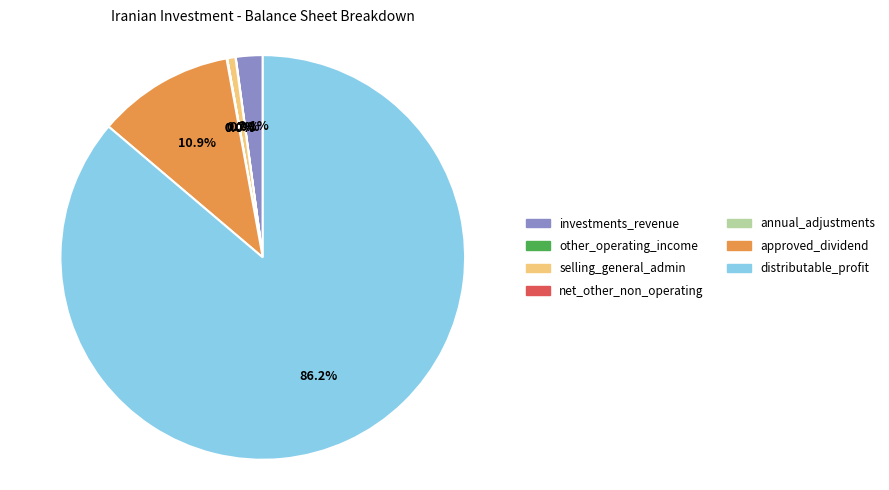

To the nearest percent, what is the combined percentage of investments_revenue and distributable_profit?

88%